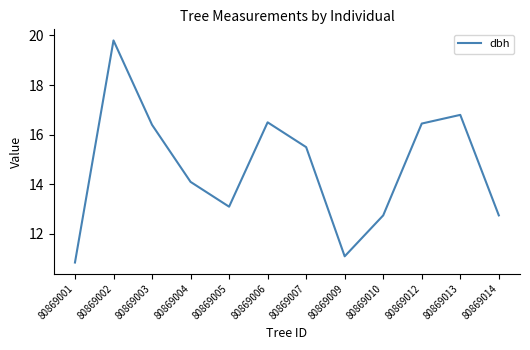

How many interior local peaks (higher than both neighbors) does the data have?

3